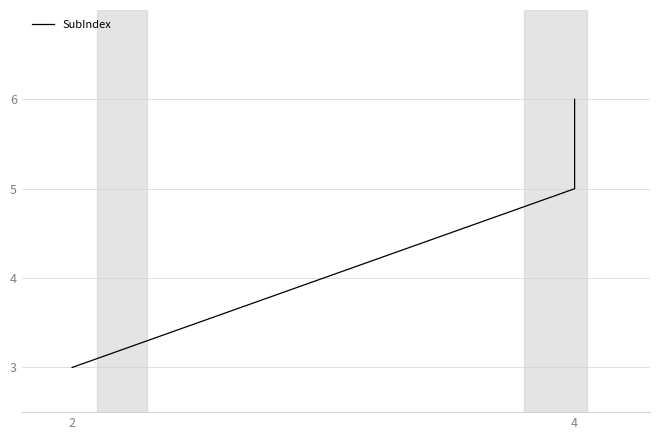

Does the chart have visible grid lines?

Yes